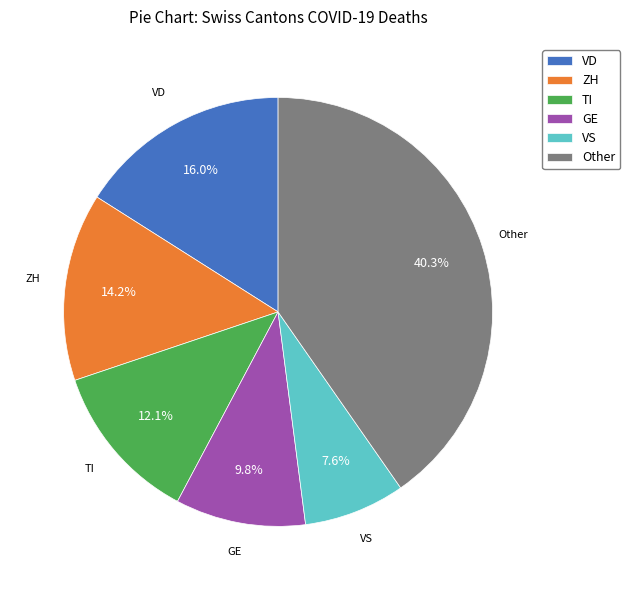

How many slices are in this pie chart?

6